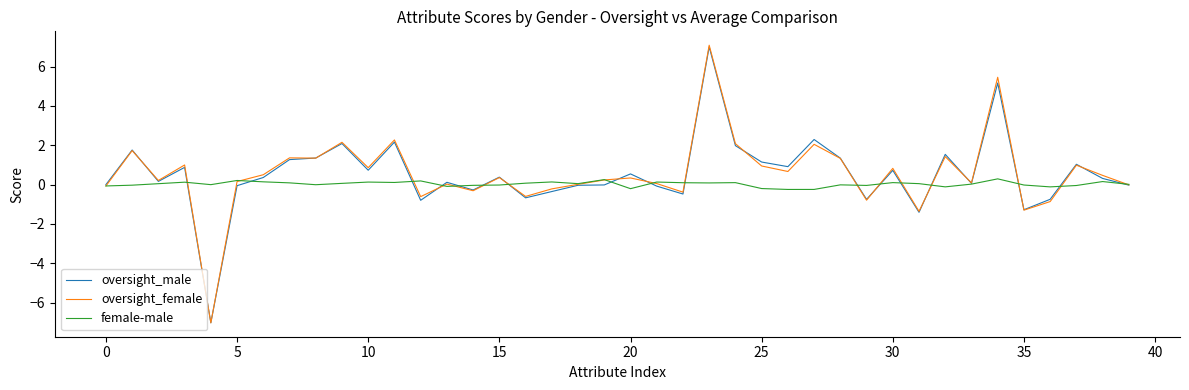

What is the minimum value shown in the chart?

-7.0